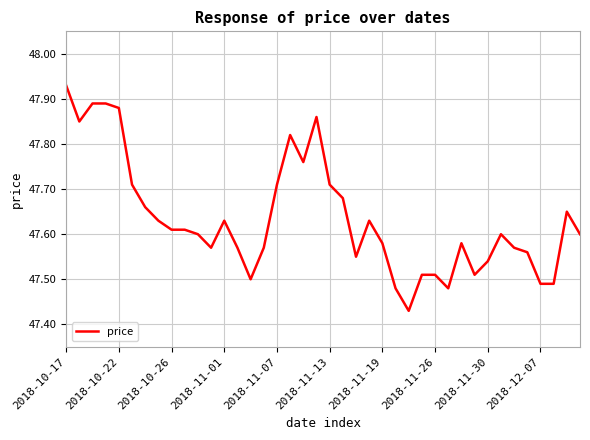

What is the difference between the maximum and minimum values?

0.5